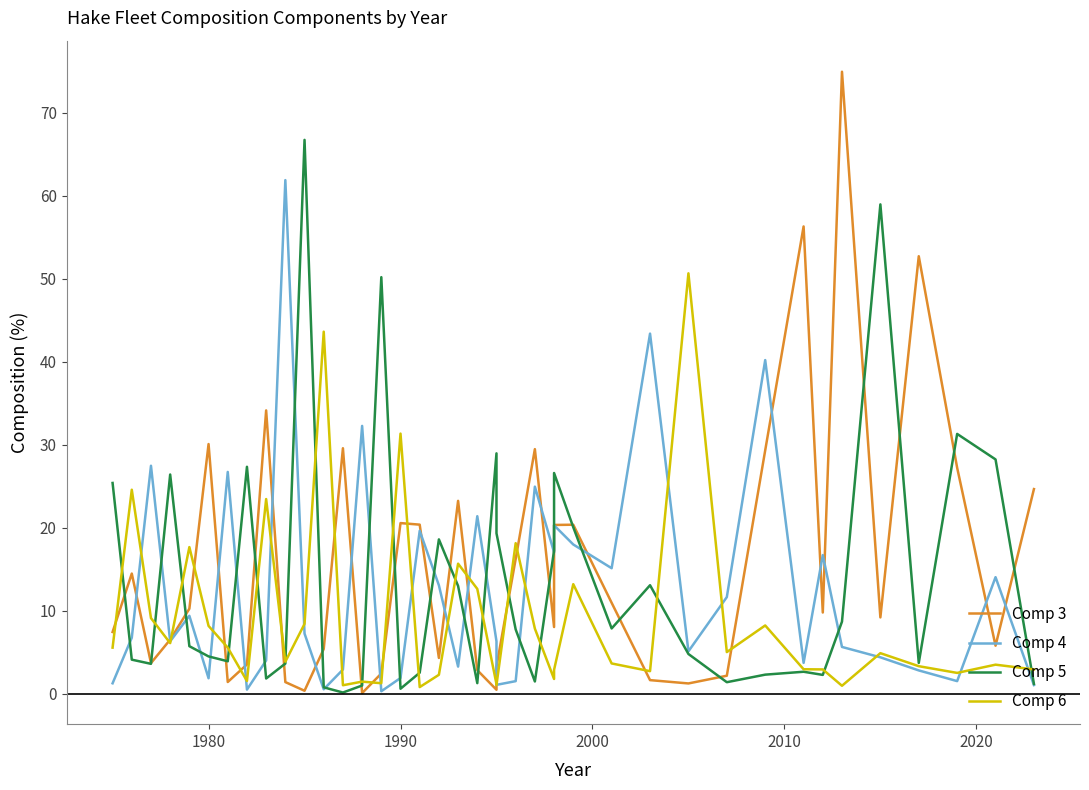

Is this an area chart (filled region under the line)?

No